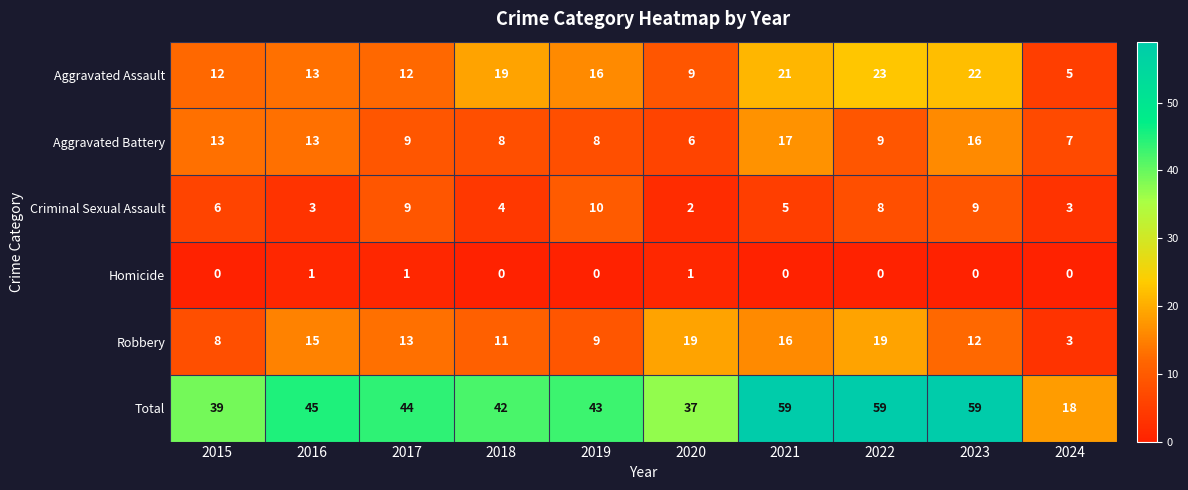

What is the lowest value of the Robbery series?

3